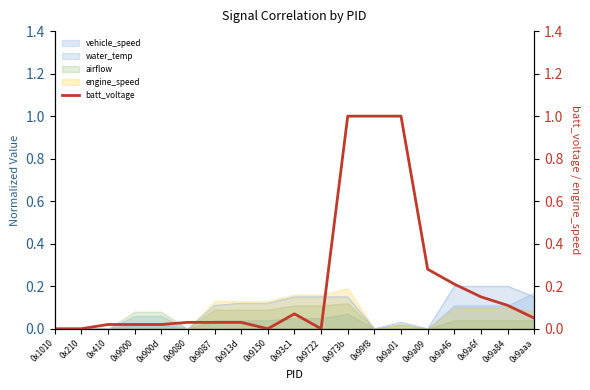

What is the change in value from 0x9150 to 0x973b?

+1.0